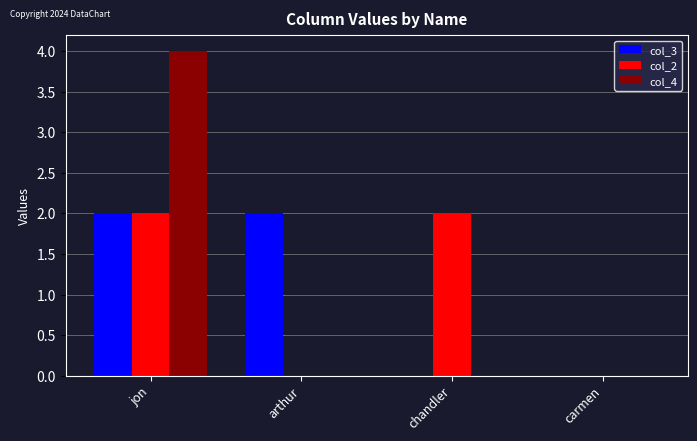

Reading left to right, what are all the values shown in this chart?

col_3: 2	2	0	0
col_2: 2	0	2	0
col_4: 4	0	0	0